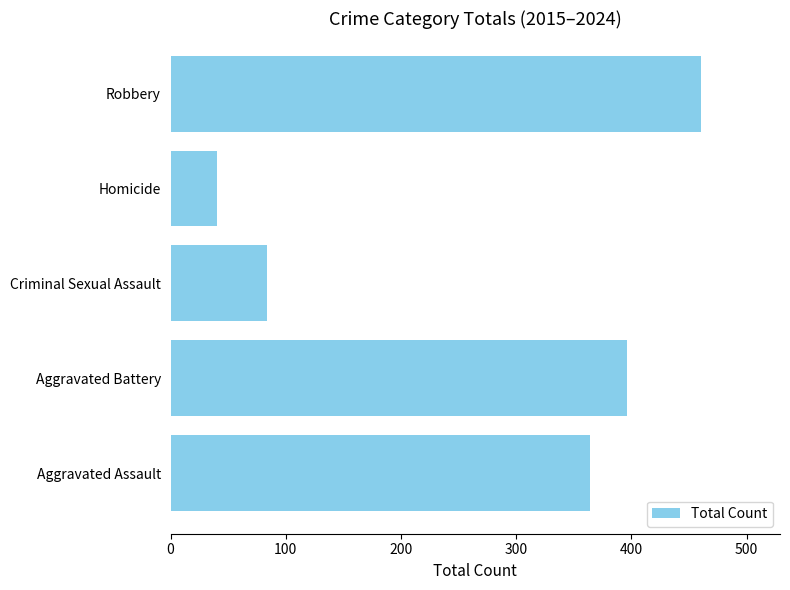

What is the average value?

269